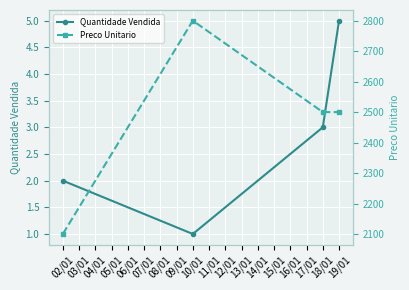

How many interior local valleys does the Quantidade Vendida series have?

1